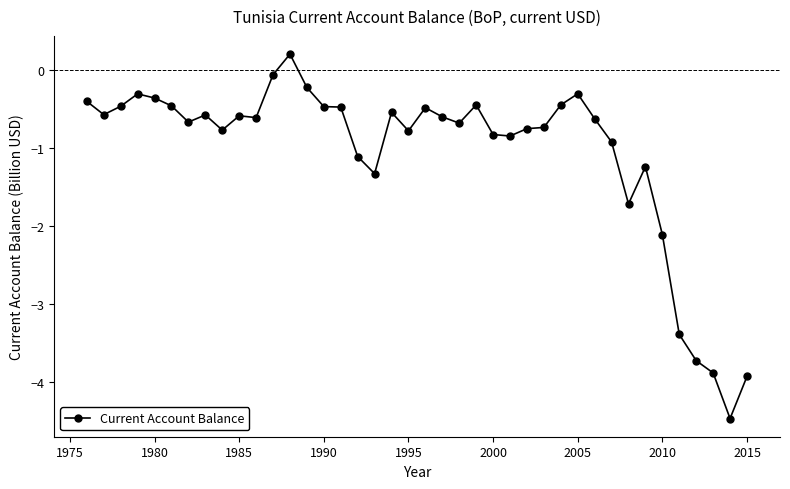

What is the value of the 8th point from the left?

-0.6